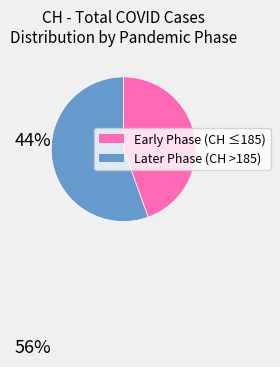

Is there any slice that represents more than half of the pie?

Yes